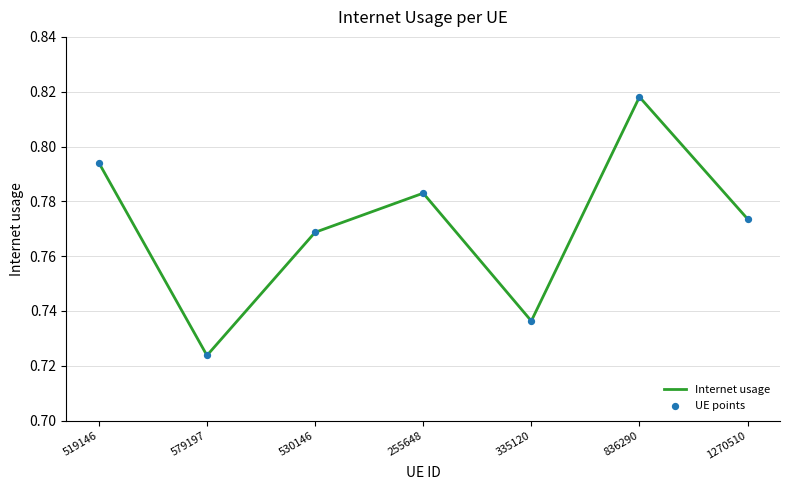

How many values are between 0 and 1?

7